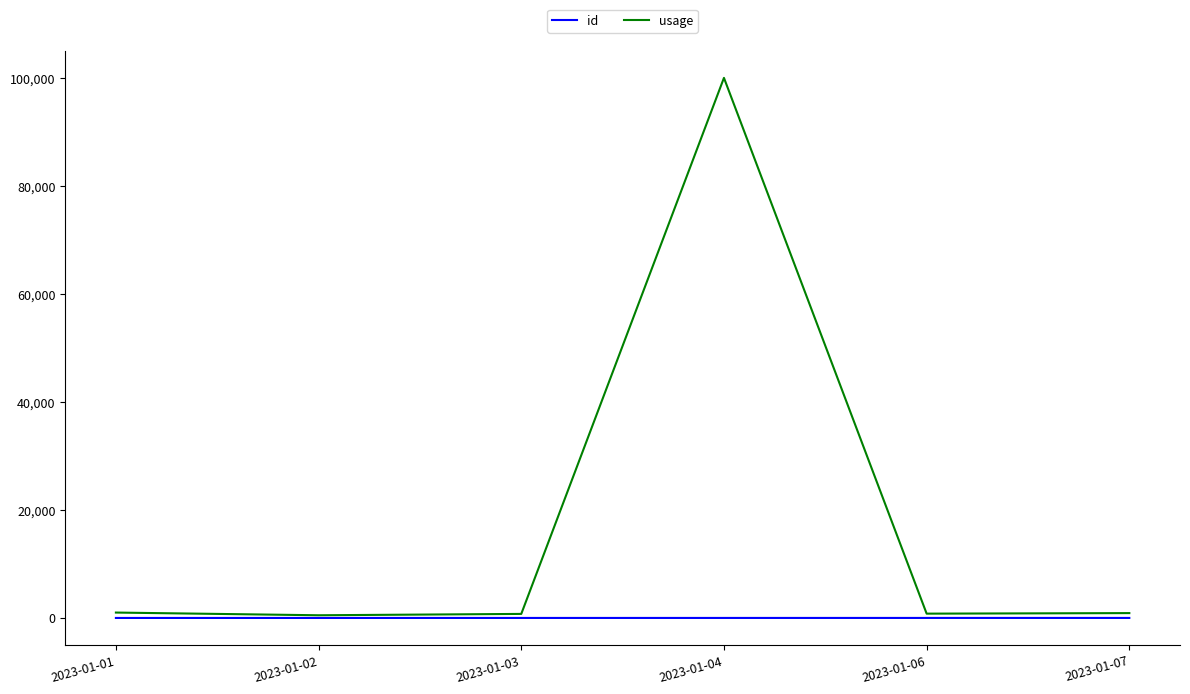

Which series has the largest total across all categories?

usage